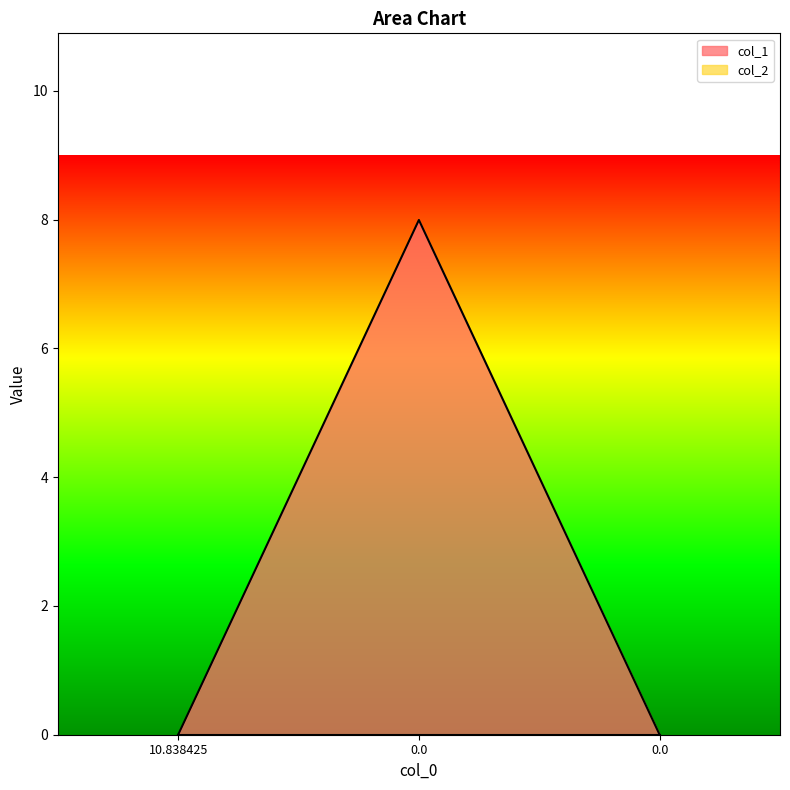

List the labels in order of value, smallest first.

10.838425, 0.0, 0.0